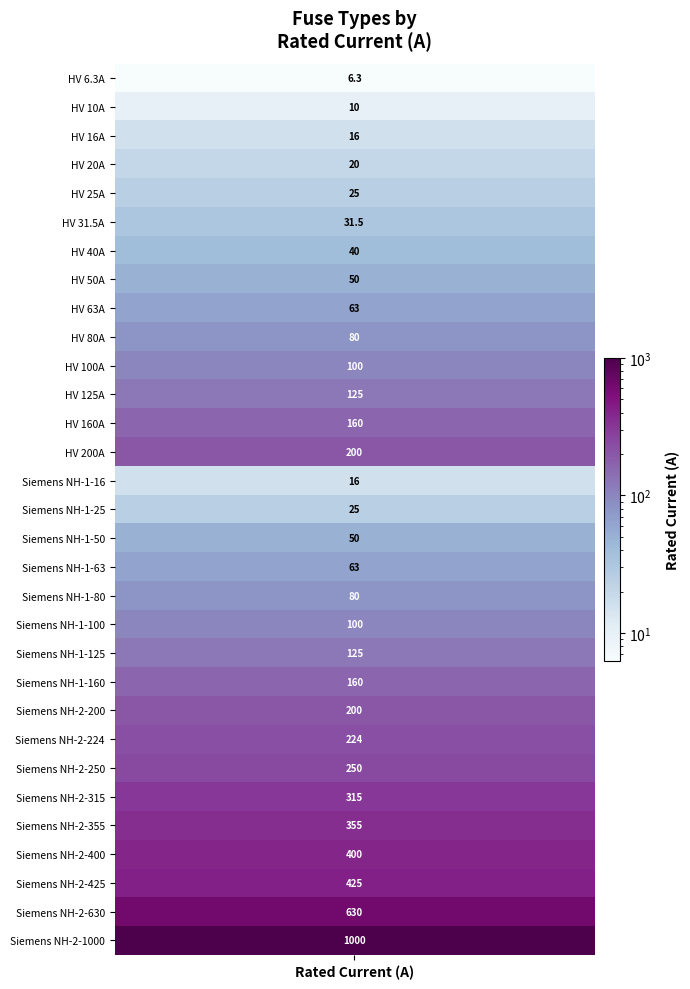

What is the sum of the values at 29 and 1?

640.0